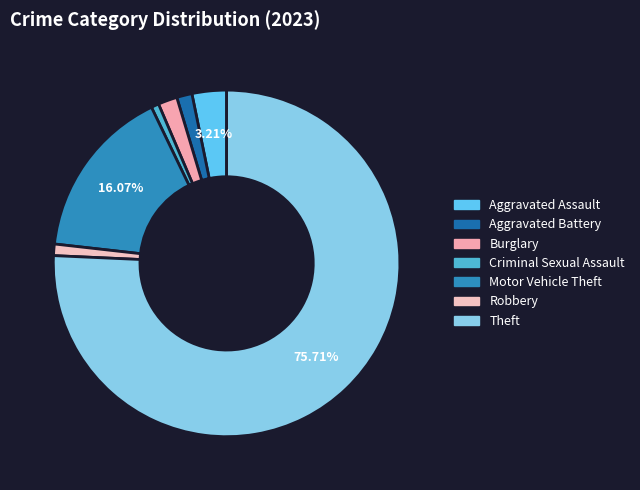

How many segments does this pie chart have?

7